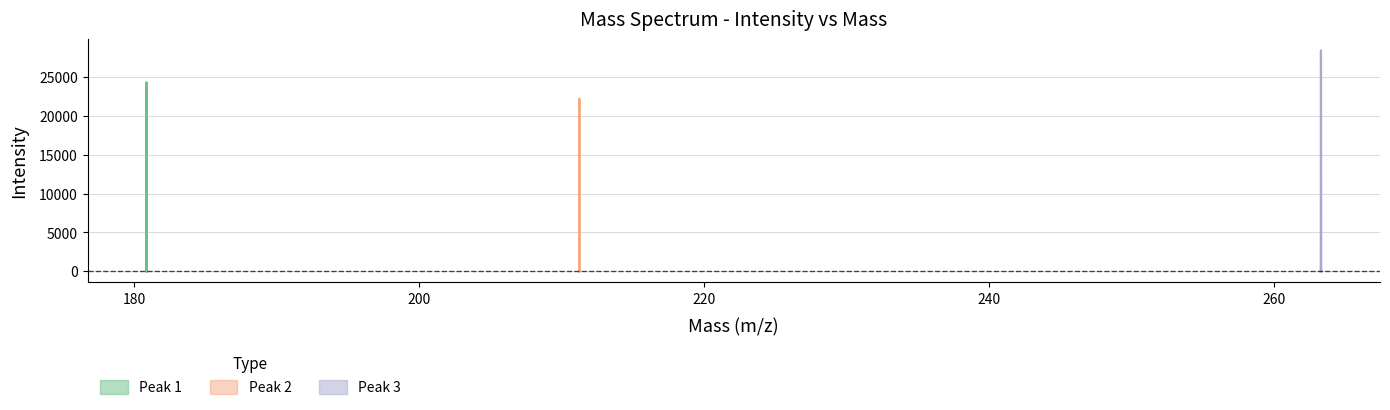

Does the chart display data point markers on the line(s)?

No